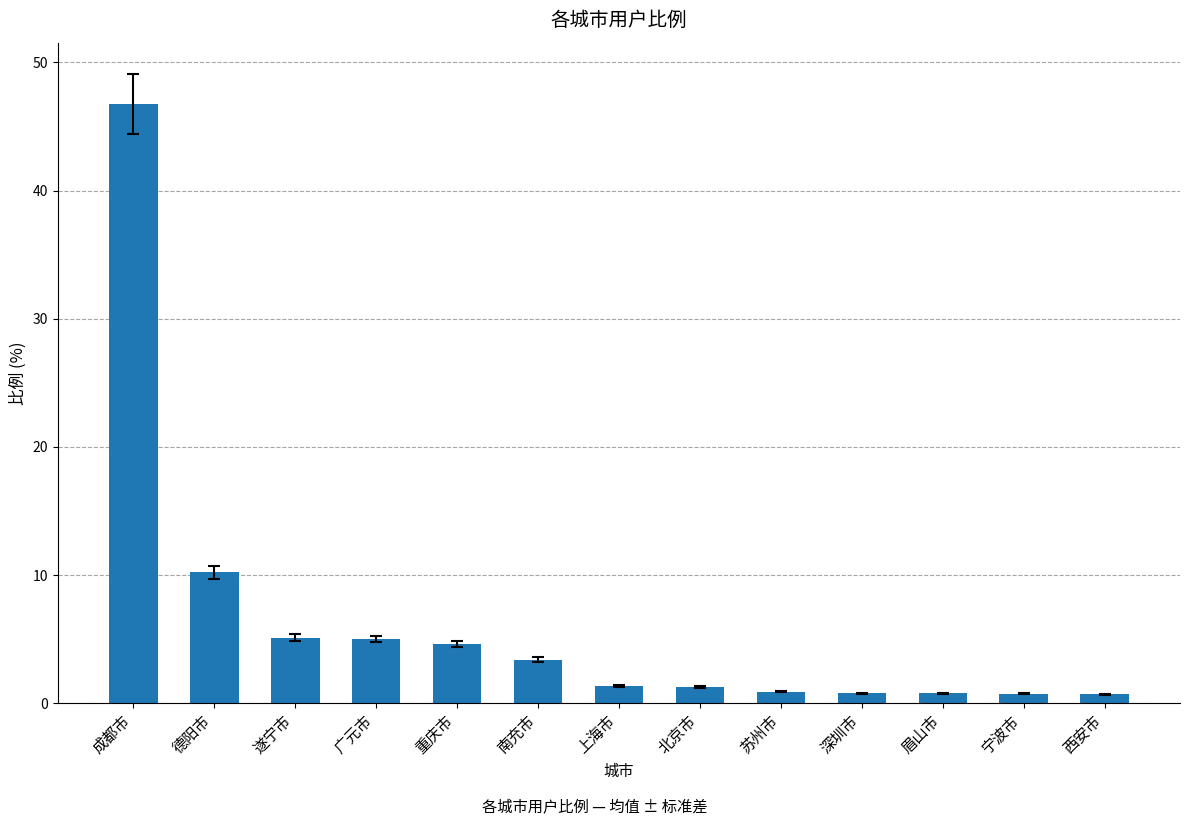

Count the number of data series in this chart.

1